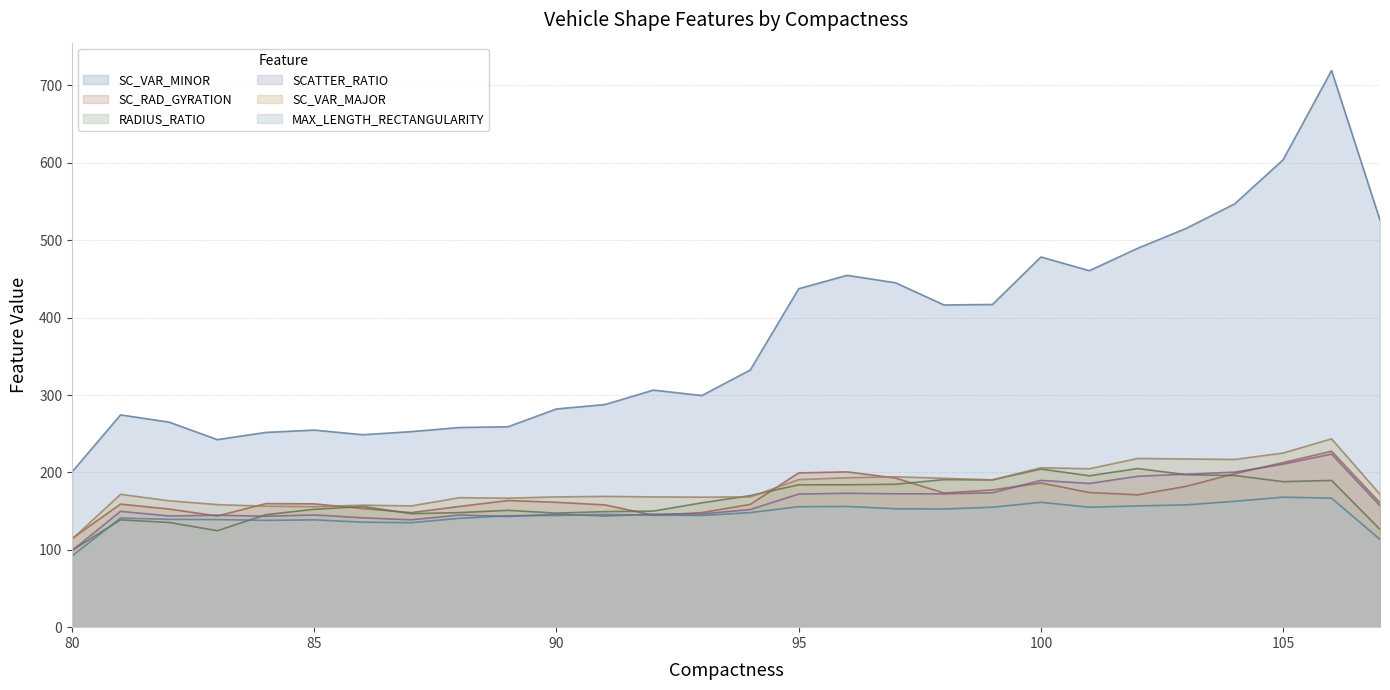

What is the average value of the SC_VAR_MAJOR series?

181.2